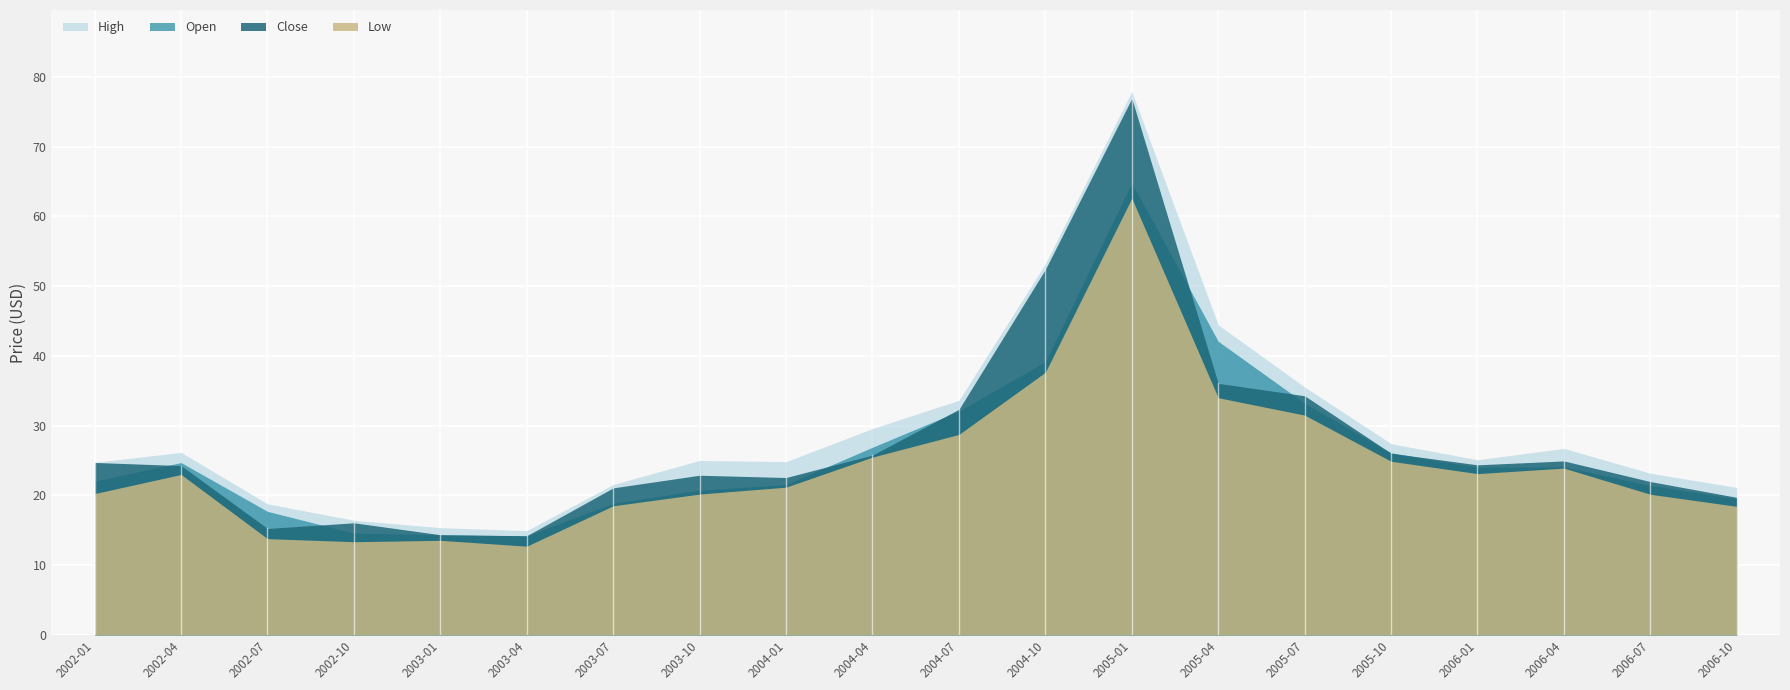

Where is the first local maximum for High?

2002-04